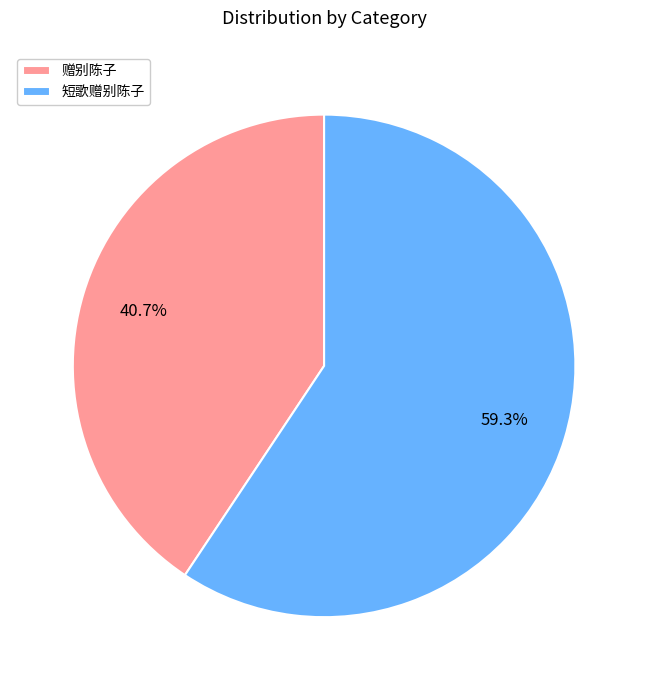

To the nearest percent, what is the difference between the largest and smallest slice percentages?

19%